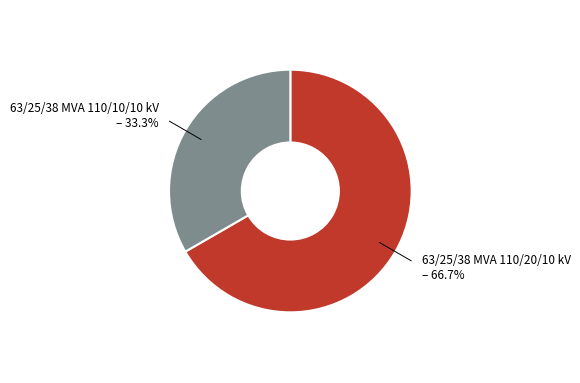

Does any single category account for the majority?

Yes